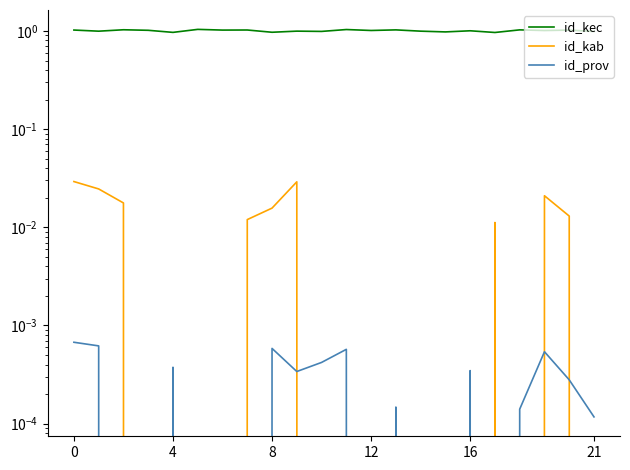

After their last crossing, which series has the higher values: id_kab or id_prov?

id_prov